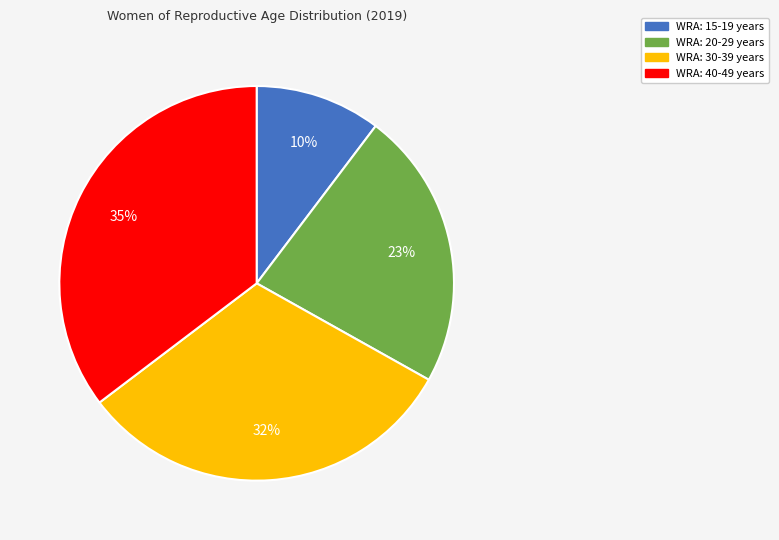

To the nearest percent, what is the combined percentage of WRA: 15-19 years and WRA: 20-29 years?

33%